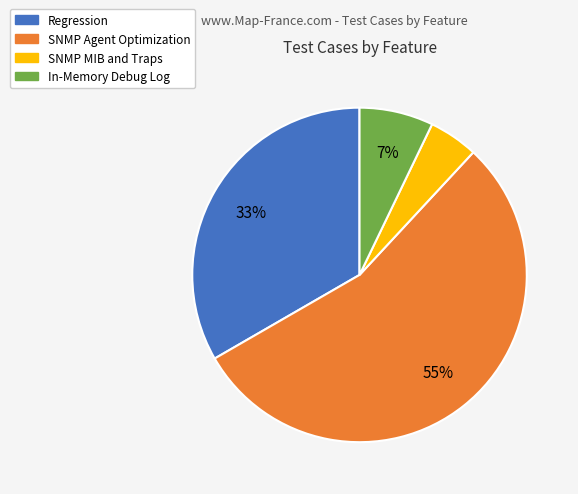

The Regression slice represents 27% of the pie. True or false?

False